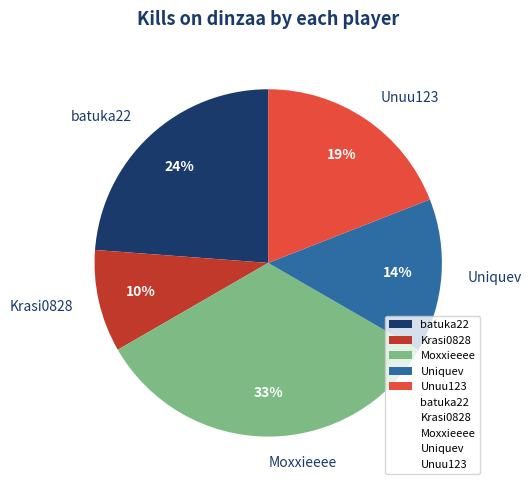

Combined, do Krasi0828 and Moxxieeee account for over 50%?

No